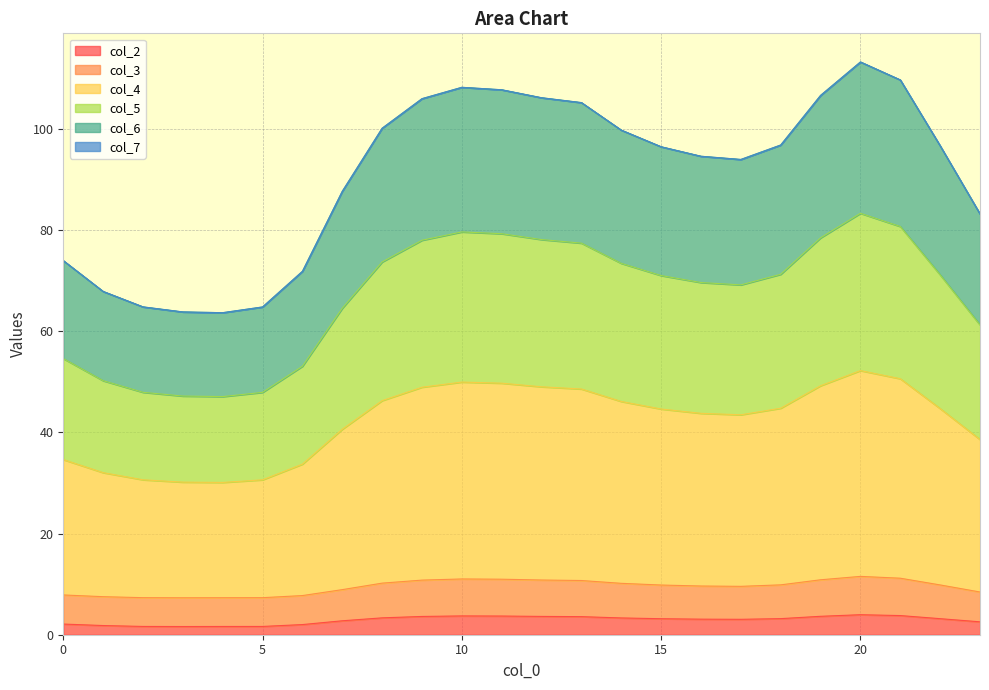

Count the number of categories in the chart.

24